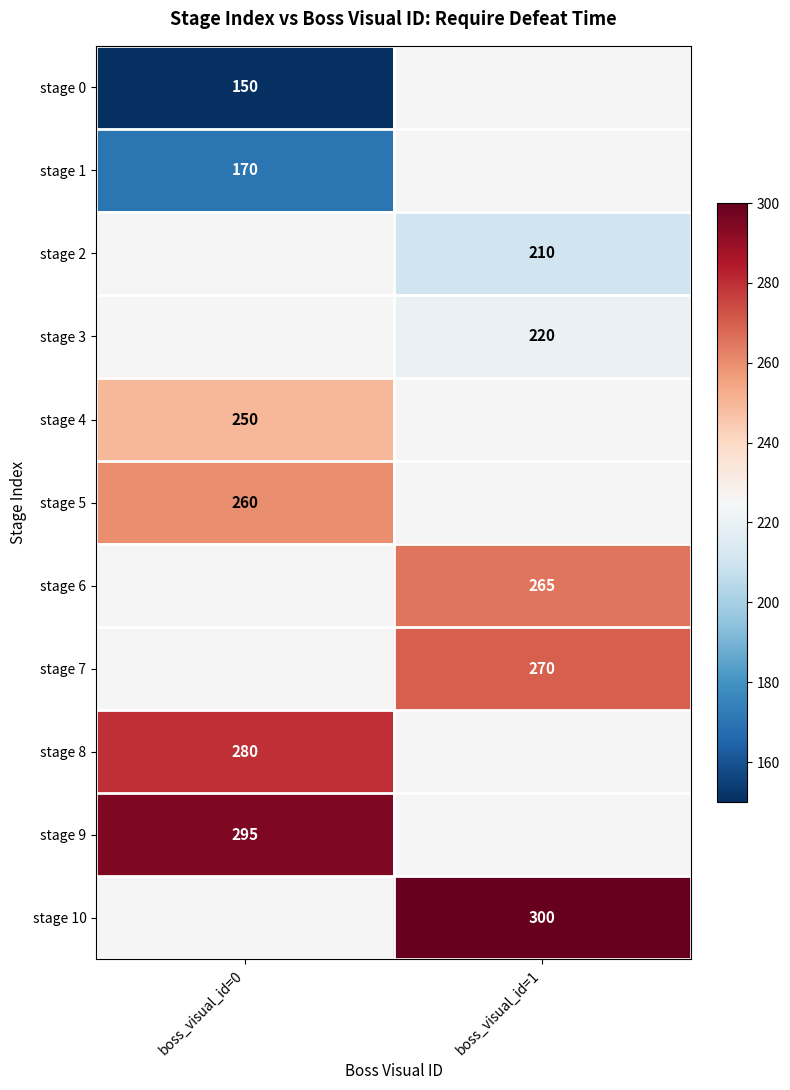

Is it true that stage 9 equals 196 at boss_visual_id=0?

False